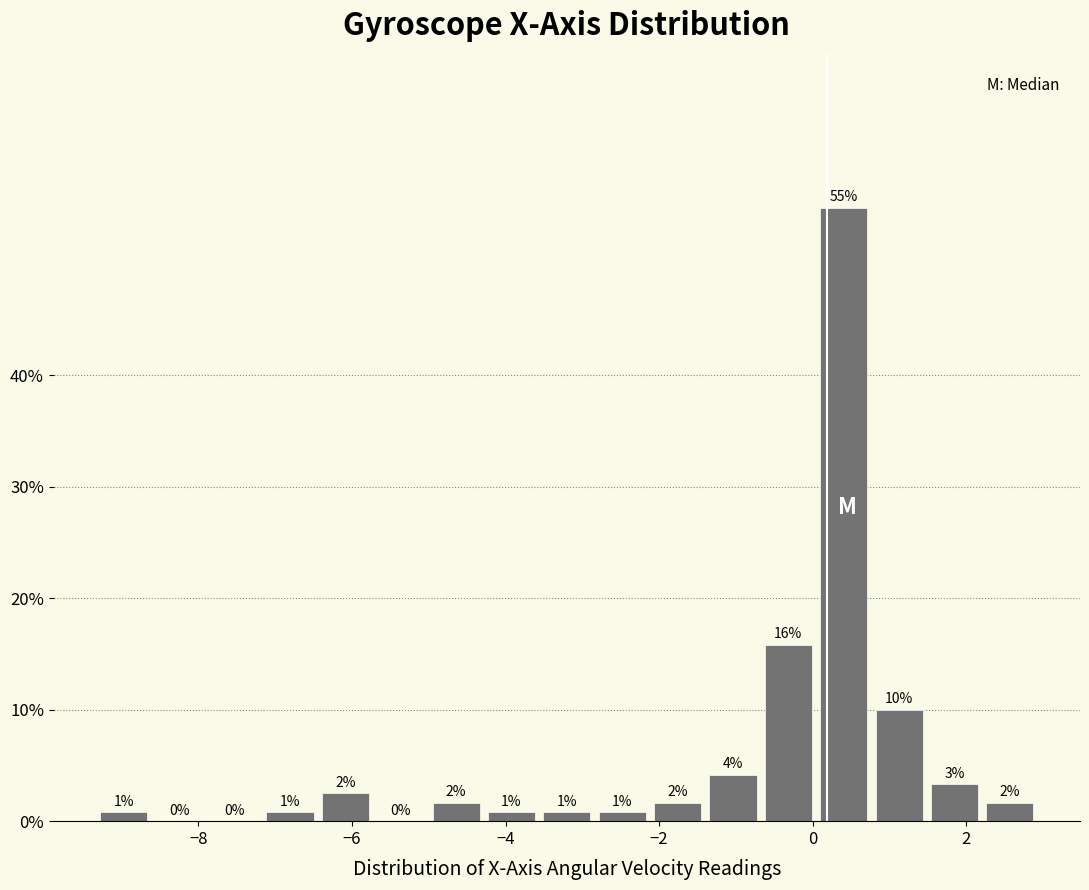

Read against the x-axis, roughly where is the centre of the tallest bar?

0.4